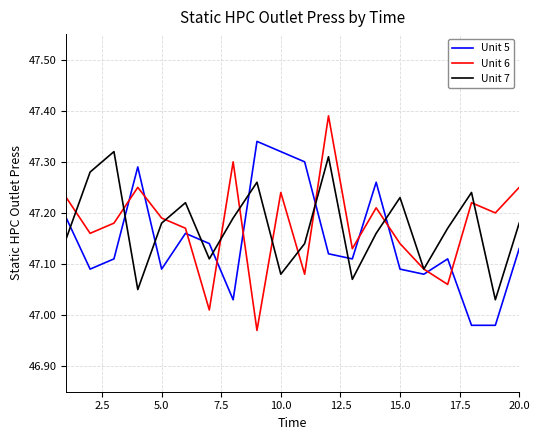

Which series has the widest spread of values?

Unit 6